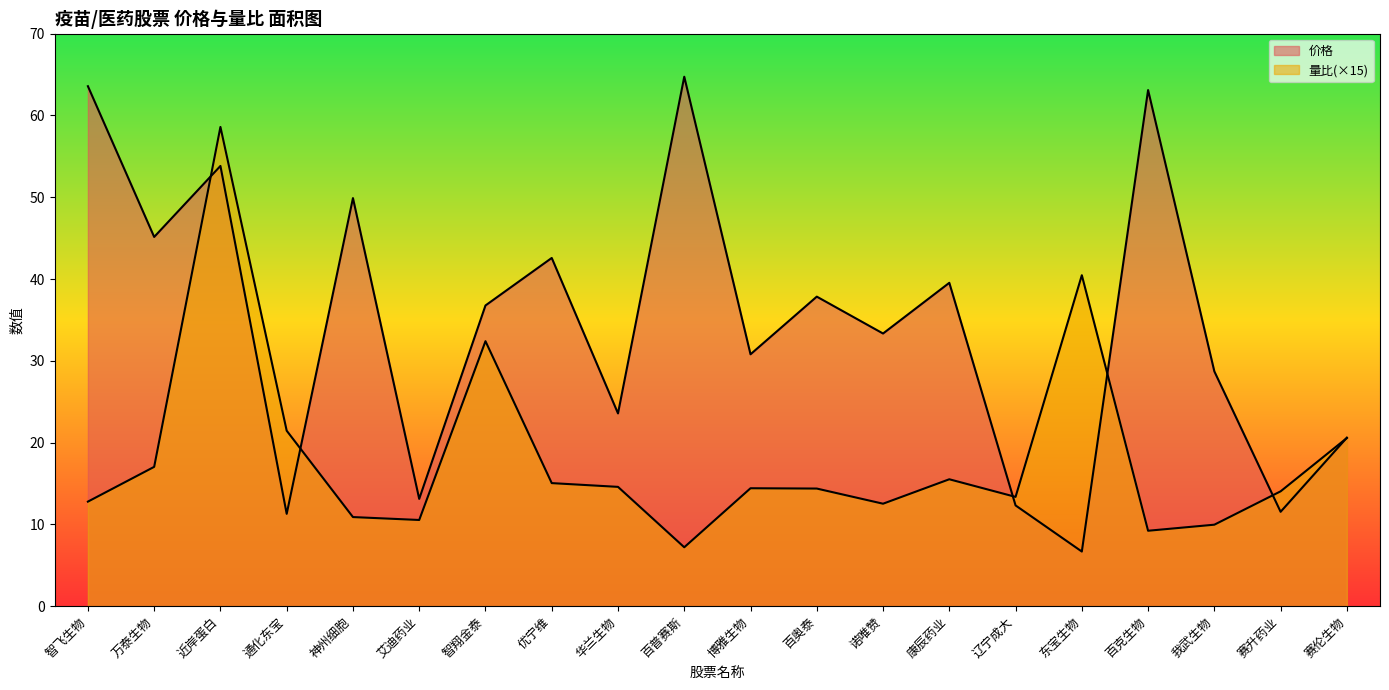

At which label is 量比 closest to 32?

智翔金泰